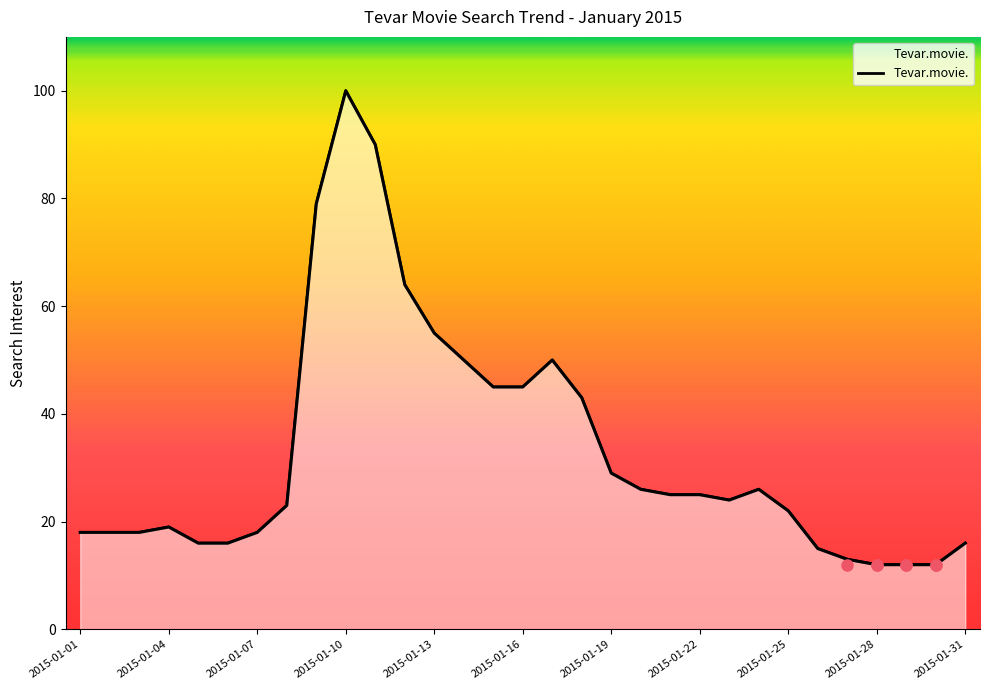

Approximately how many times larger is the value at 29 compared to 13?

0.2